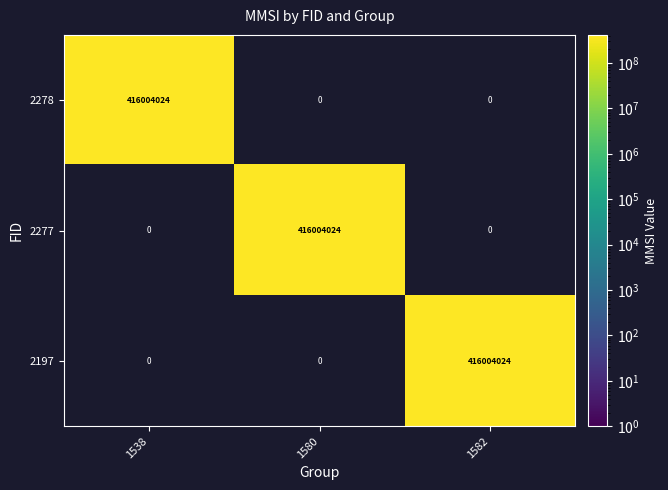

Count the 2197 values in the range 0 to 416004024.

3